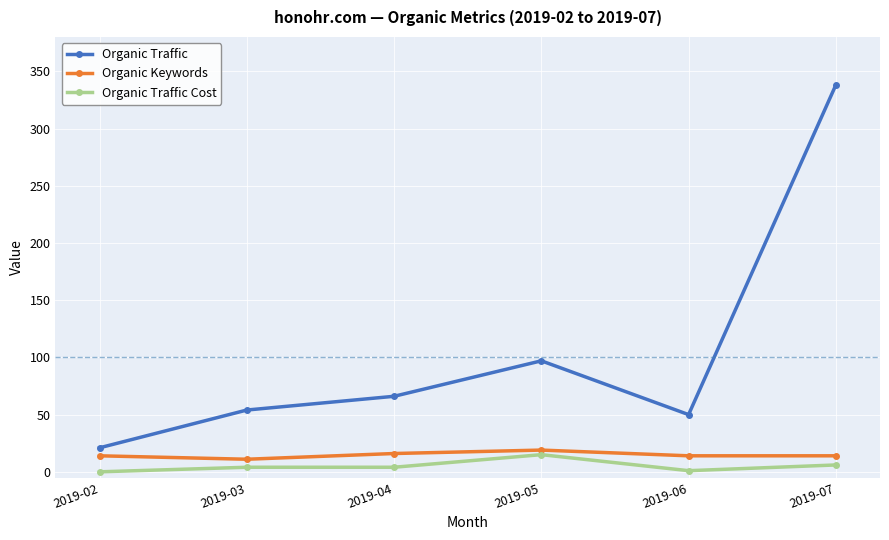

True or false: Organic Keywords and Organic Traffic cross at least once.

False